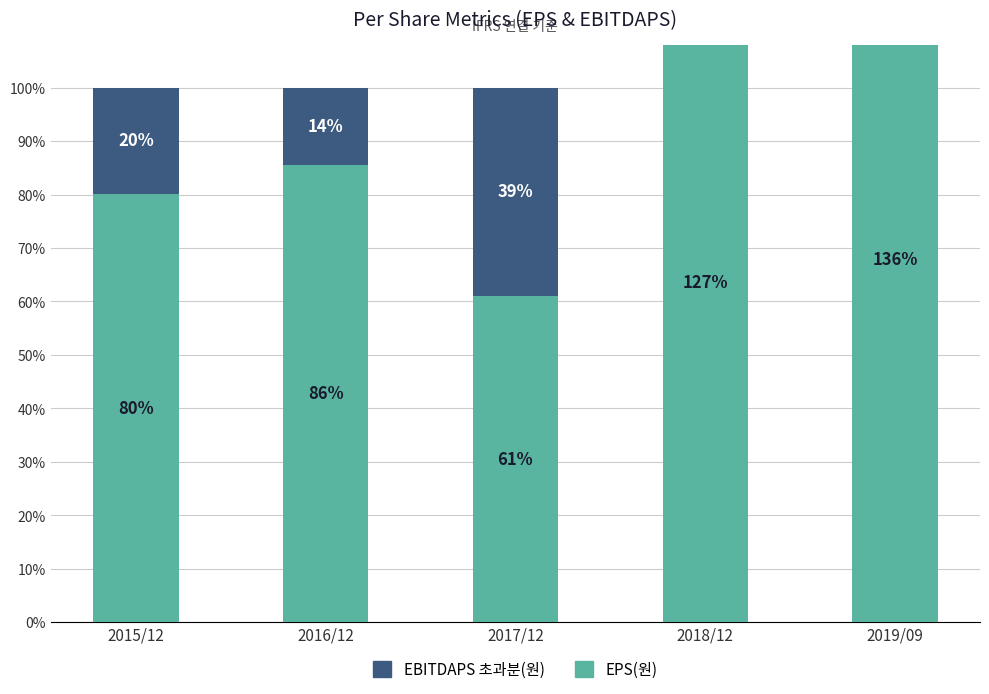

At which category is the sum across all series the highest?

2019/09